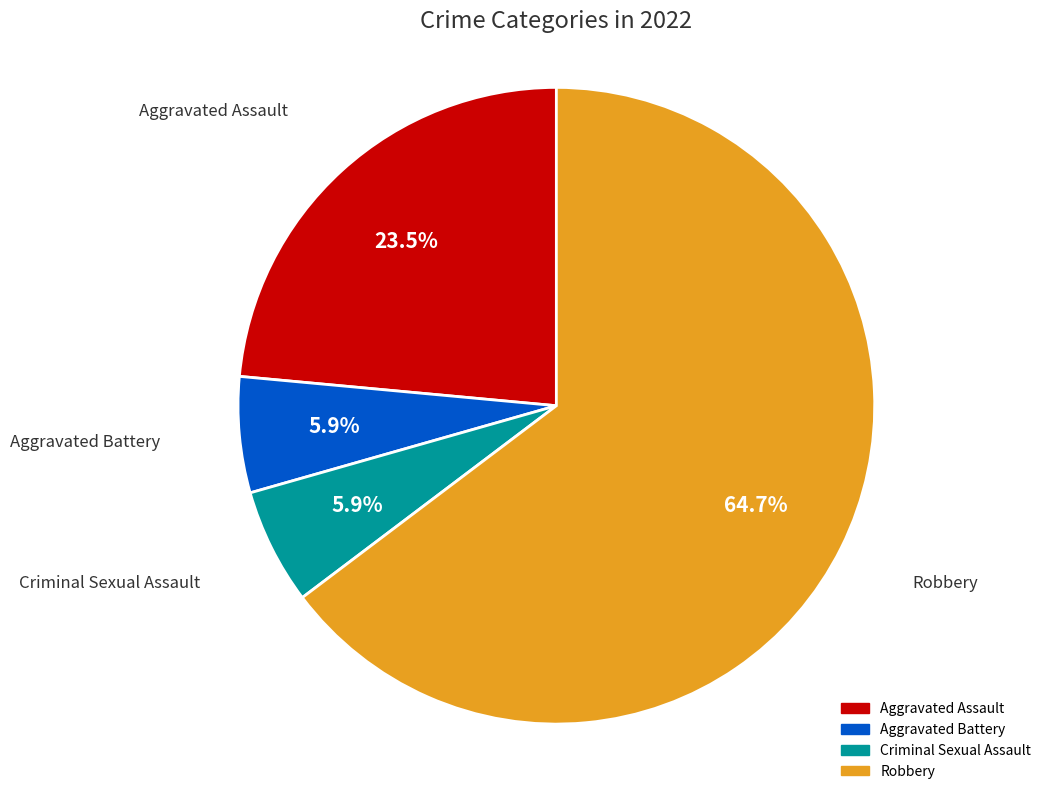

To the nearest percent, what is the average slice percentage?

25%